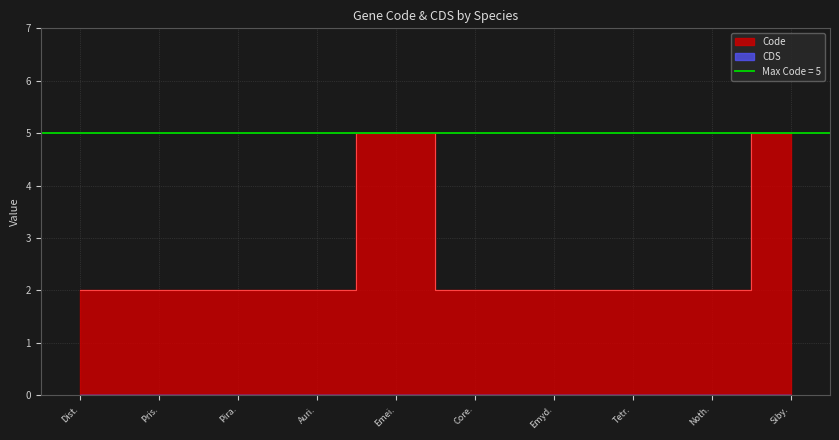

The value at Auri. is 2. True or false?

True